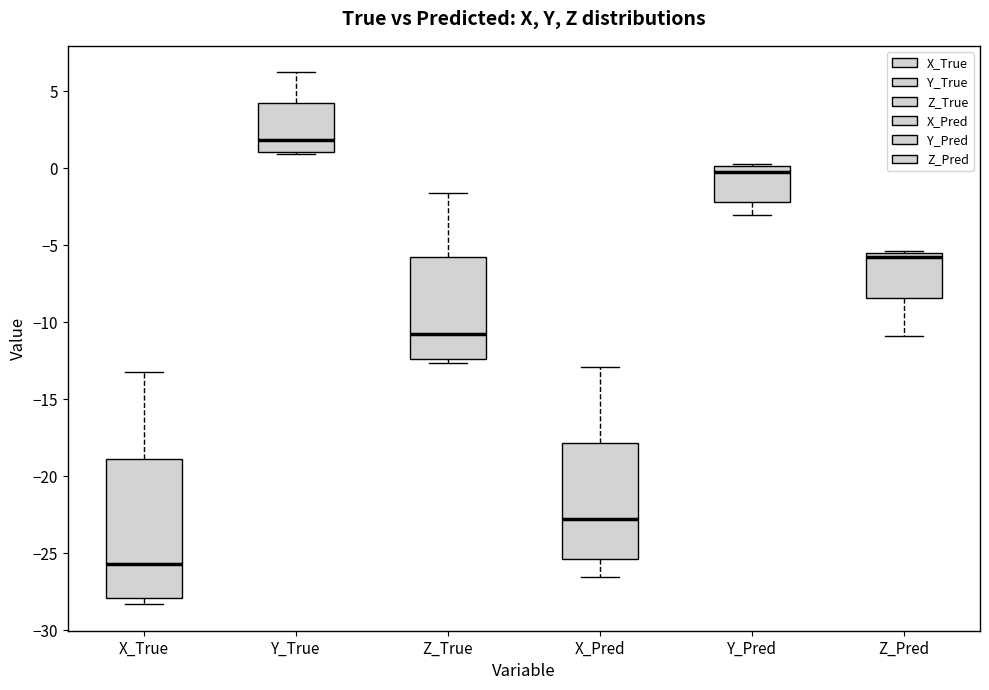

Reading left to right, transcribe this box plot: for each box, give where its median line is, the range the box spans, and where its two whiskers end, as read against the y-axis. The values are not printed on the chart, so give them approximately, as read against the axis.

X_True: median -25.5, box -28.0 to -19.0, whiskers -28.5 to -13.0
Y_True: median 2.0, box 1.0 to 4.5, whiskers 1.0 to 6.0
Z_True: median -10.5, box -12.5 to -6.0, whiskers -12.5 (just below the box's lower edge) to -1.5
X_Pred: median -23.0, box -25.5 to -18.0, whiskers -26.5 to -13.0
Y_Pred: median -0.5, box -2.0 to 0.0, whiskers -3.0 to 0.5
Z_Pred: median -5.5 (just below the box's upper edge), box -8.5 to -5.5, whiskers -11.0 to -5.5 (just above the box's upper edge)